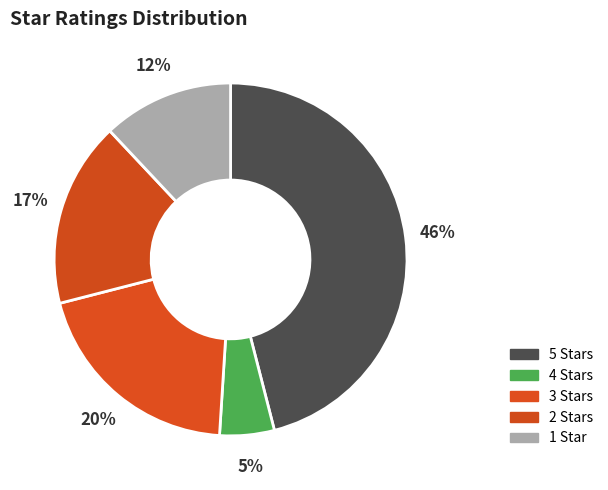

Rank the categories by value from highest to lowest.

5 Stars, 3 Stars, 2 Stars, 1 Star, 4 Stars